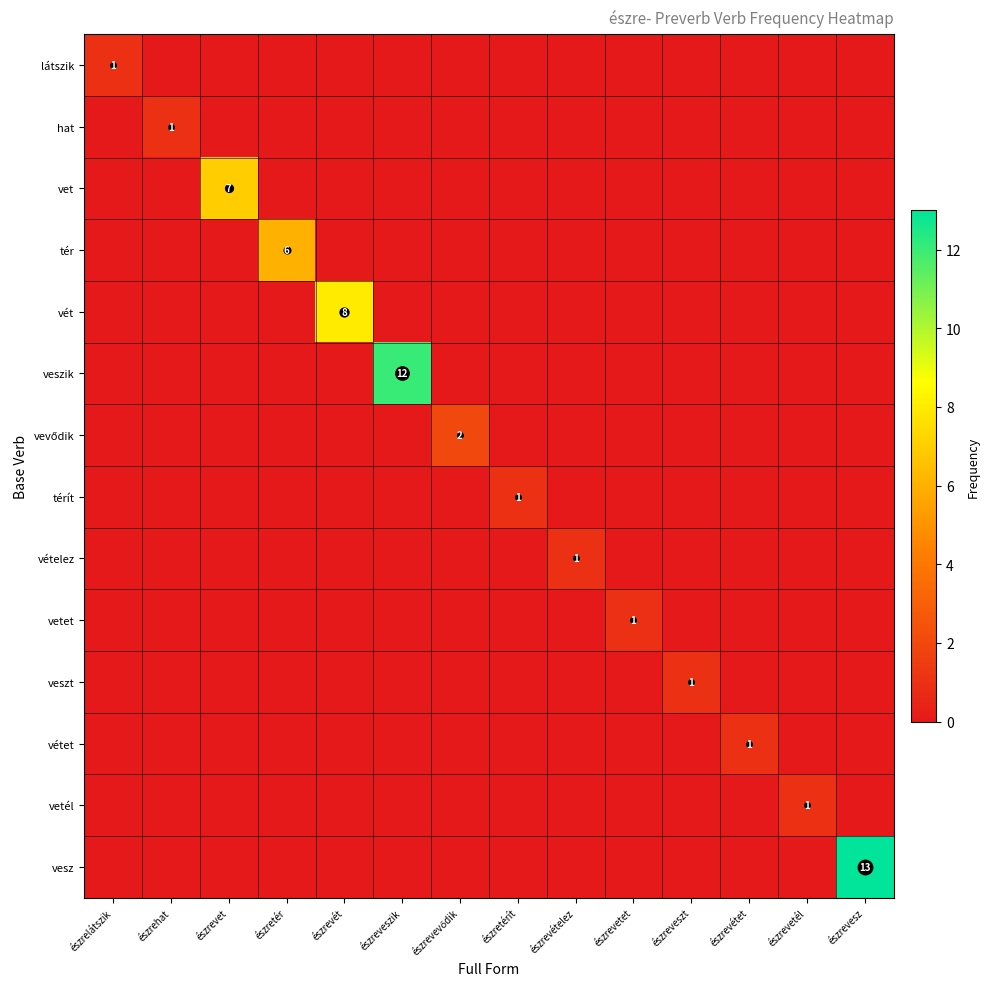

What is the spread (max minus min) of values at észretérít?

1